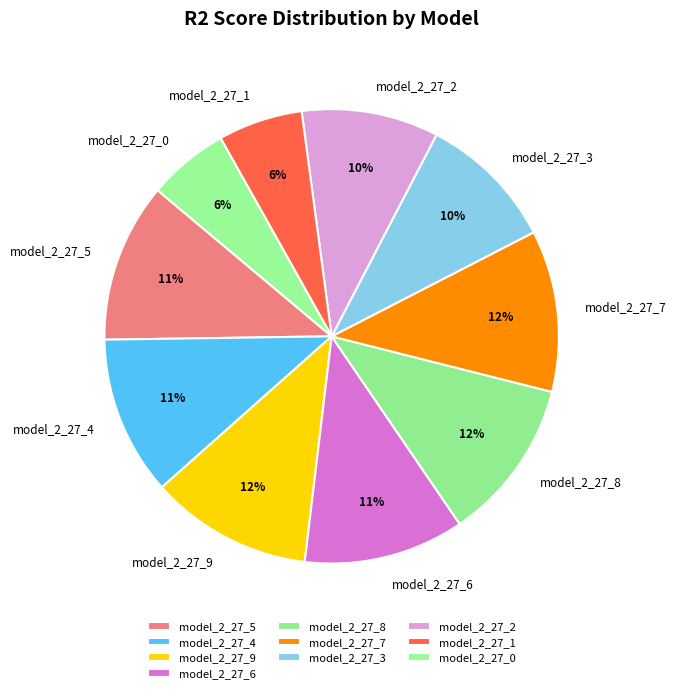

Do model_2_27_4 and model_2_27_1 together represent more than half of the pie?

No